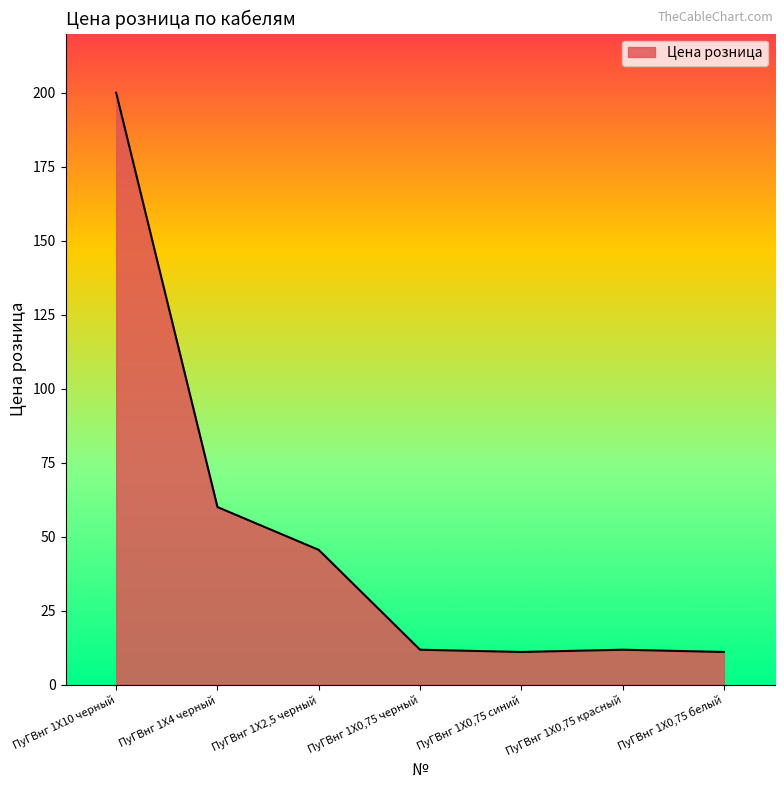

How many categories are shown in the chart?

7